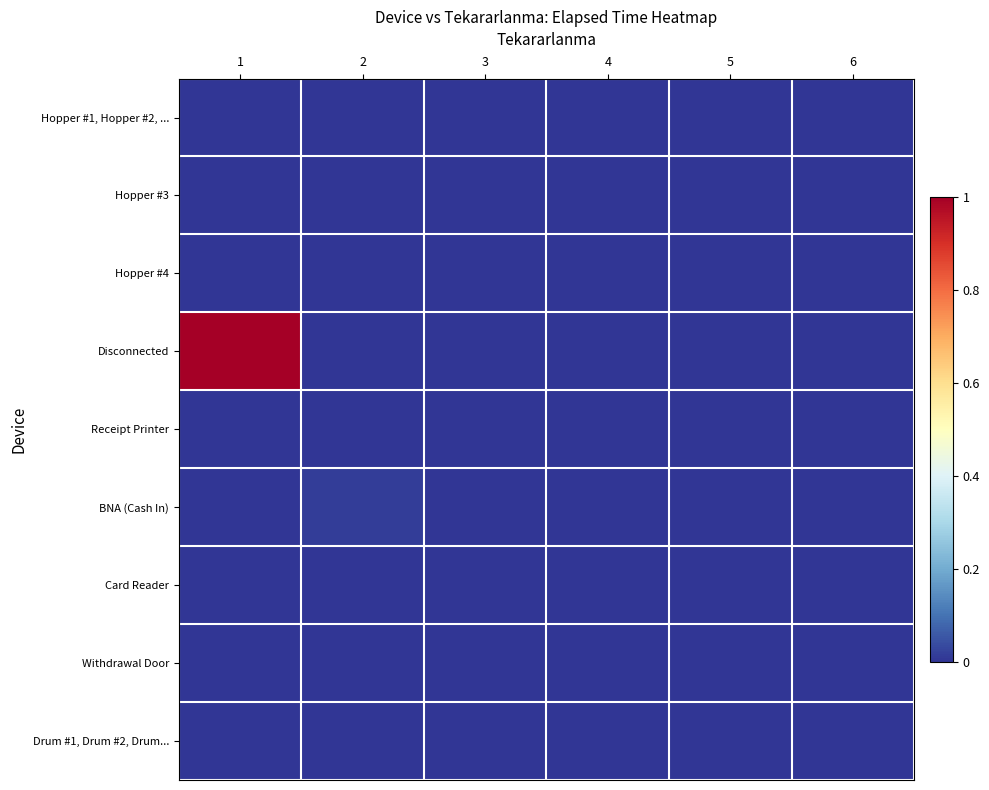

At which category is the sum across all series the highest?

1